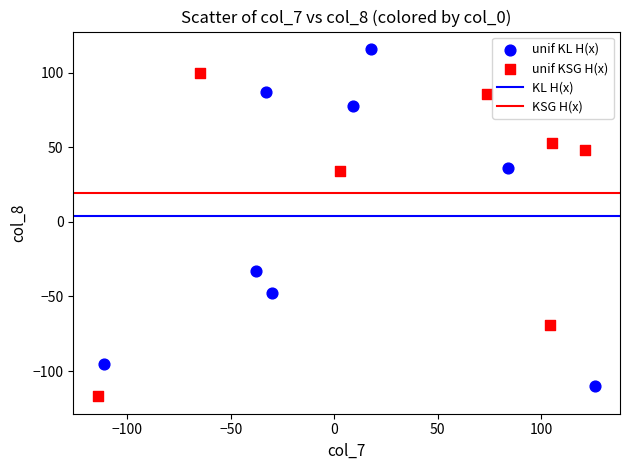

Which series reaches the maximum Y coordinate?

unif KL H(x)